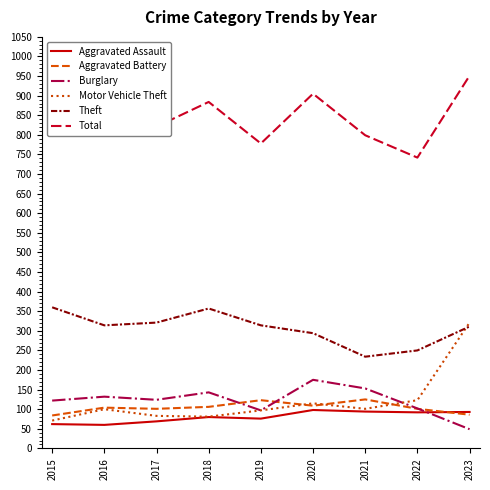

What is the lowest value of the Aggravated Assault series?

60